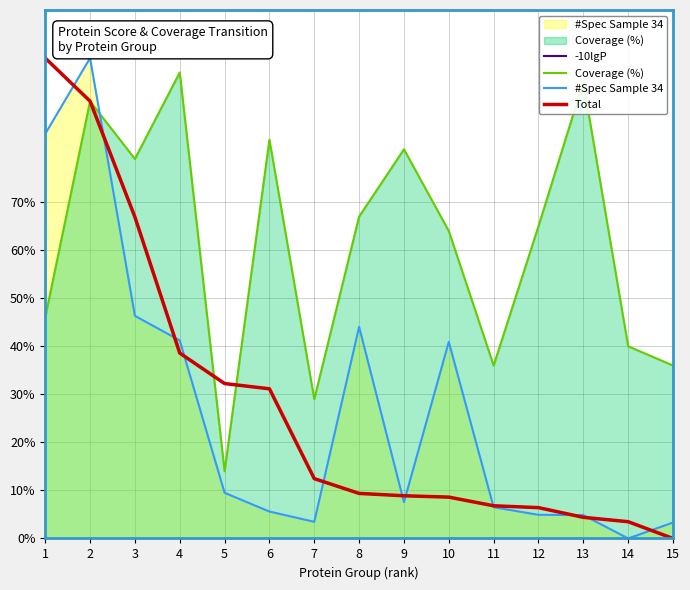

How many times do Coverage (%) and -10lgP cross each other?

3